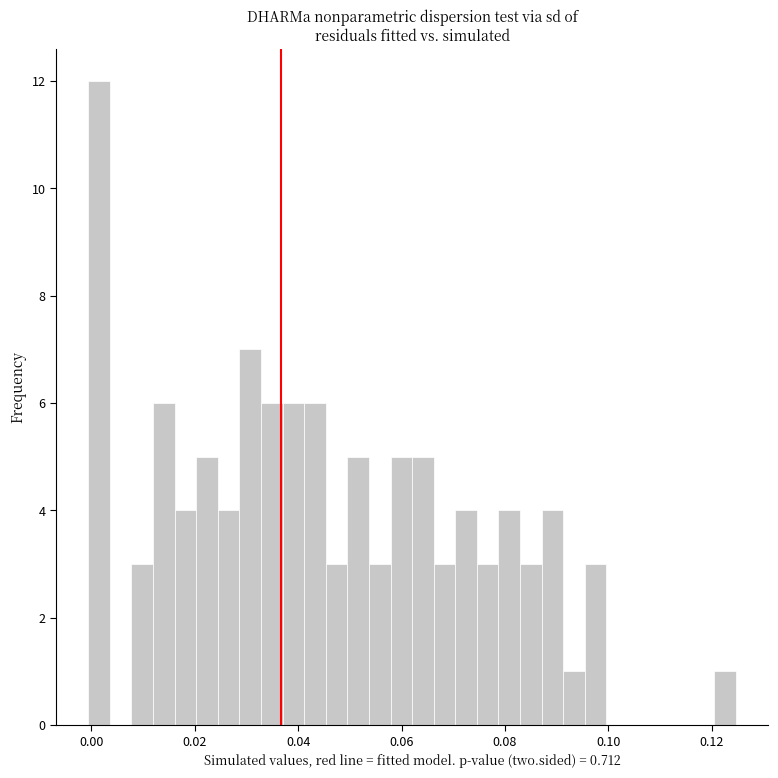

Read against the x-axis, roughly where is the centre of the tallest bar?

0.002